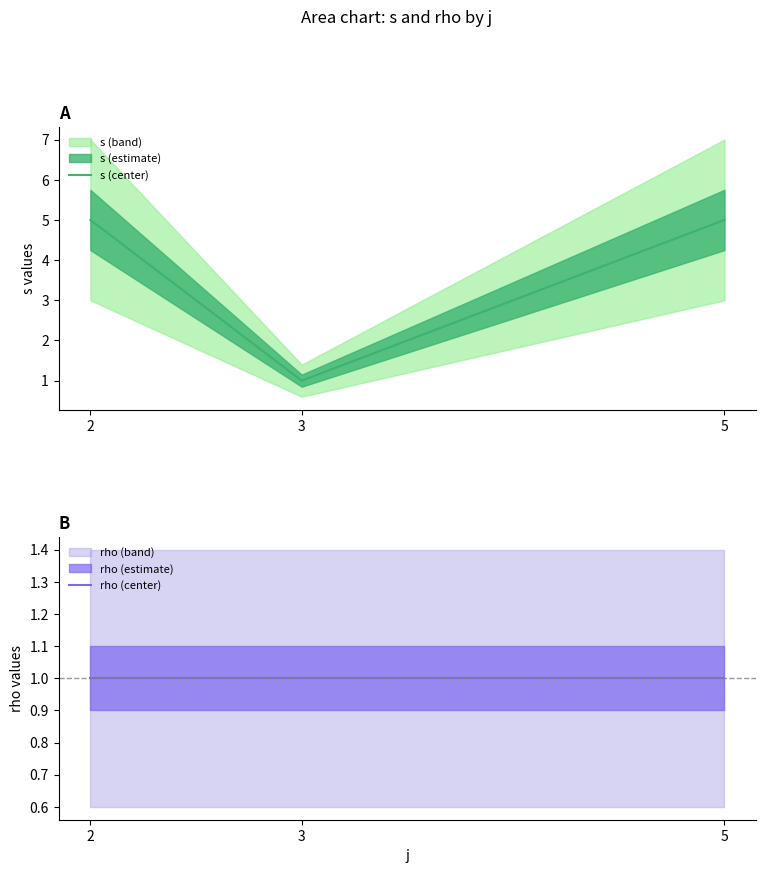

How many data points does each series have?

3